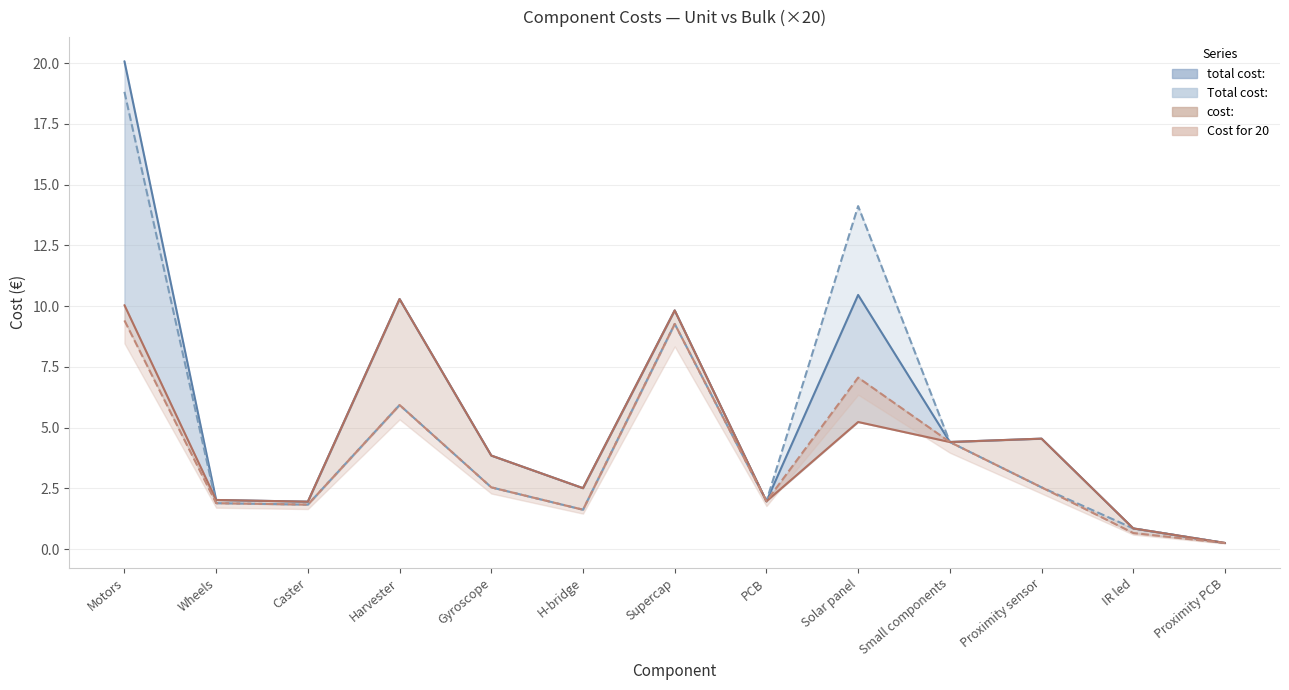

What is the spread (max minus min) of values at Gyroscope?

1.3